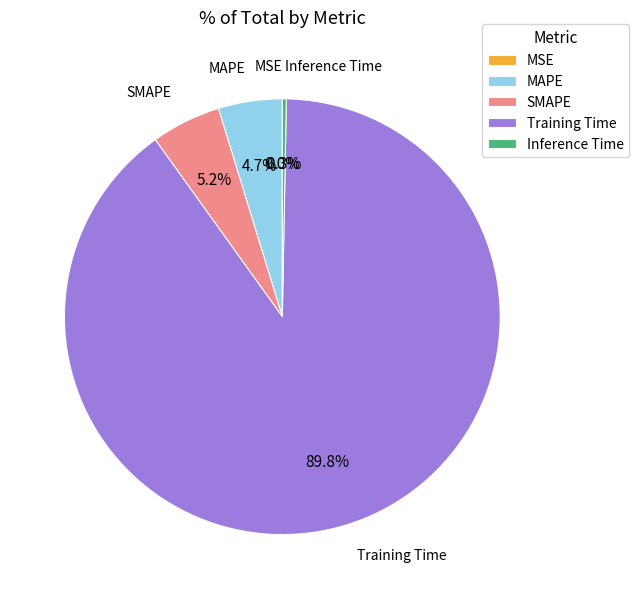

The Inference Time slice represents 9% of the pie. True or false?

False